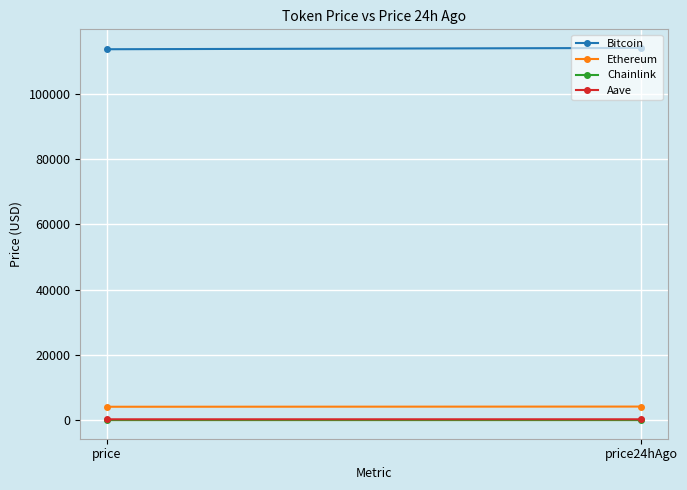

What are all the series names shown in the legend?

Bitcoin, Ethereum, Chainlink, Aave